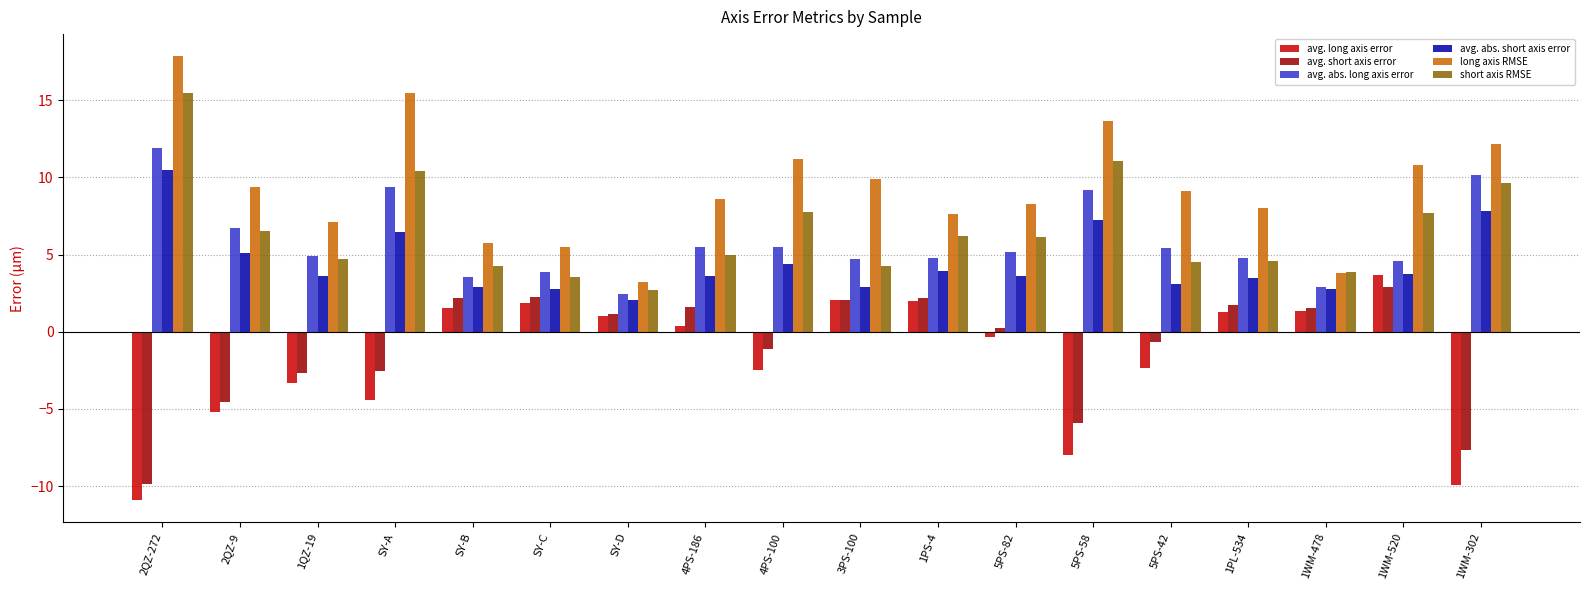

Is it true that avg. abs. long axis error equals 3.4 at 2QZ-9?

False